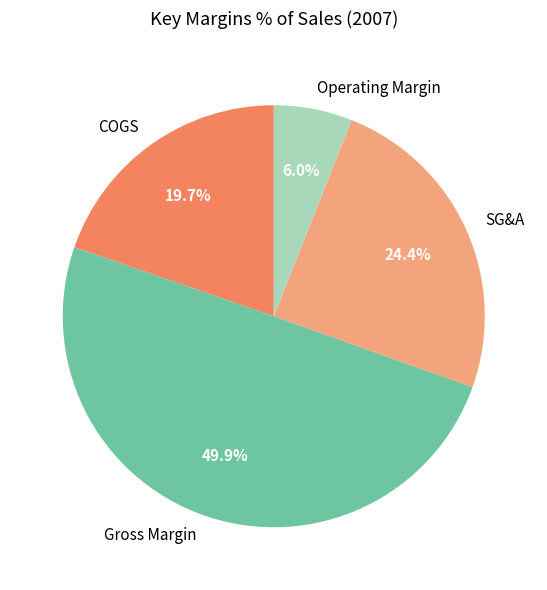

Does SG&A account for over 50% of the chart?

No